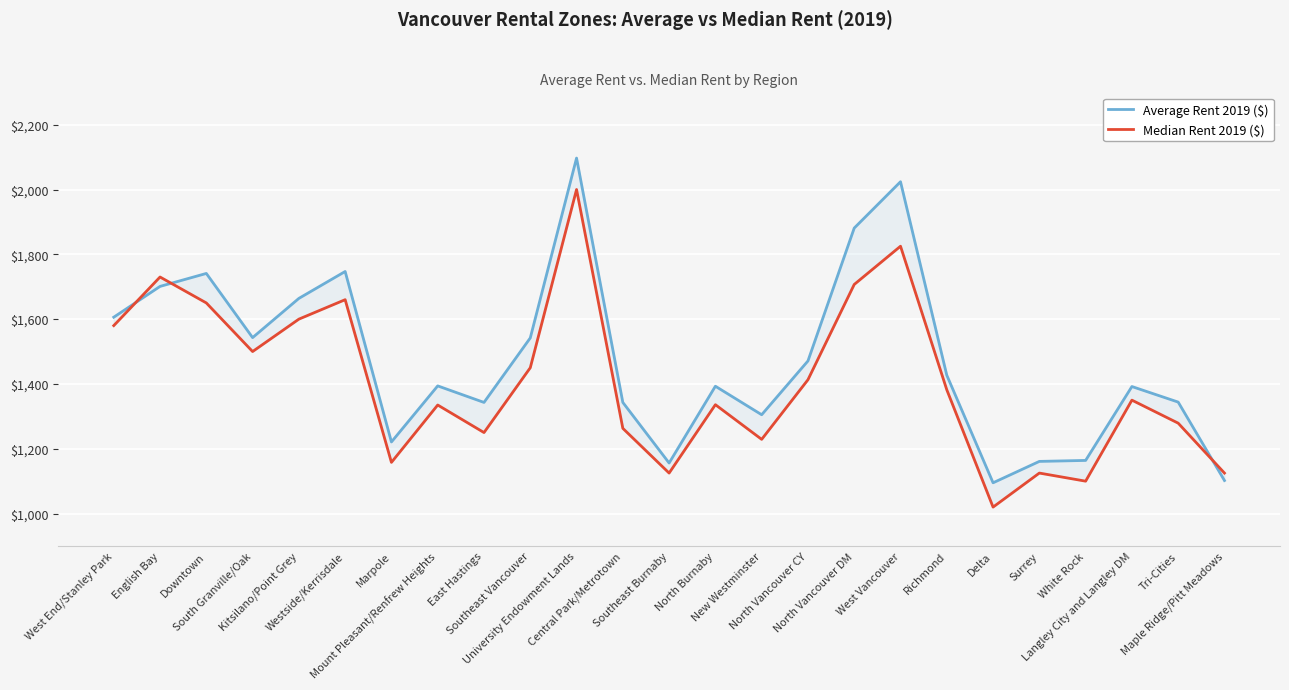

How many interior local valleys does the Median Rent 2019 ($) series have?

7